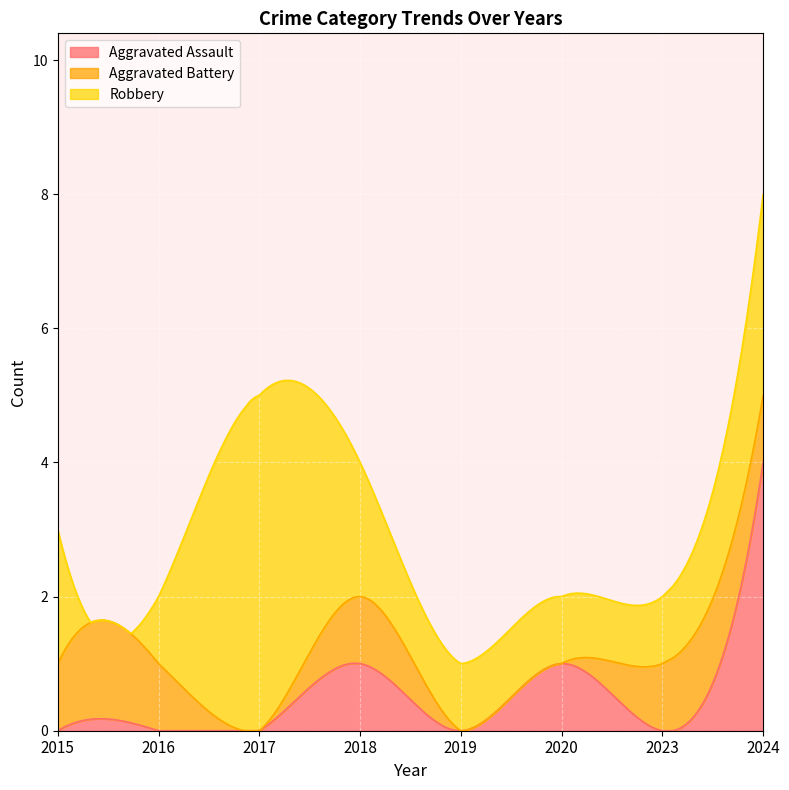

Is it true that Aggravated Assault equals 2 at 2019?

False